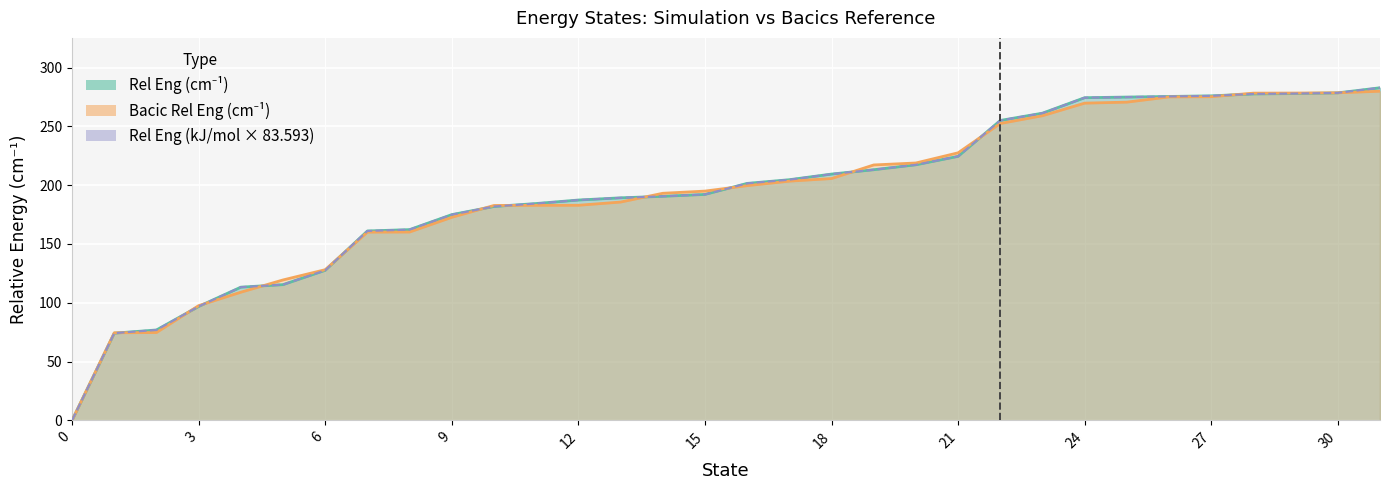

What is the maximum value shown in the chart?

282.9